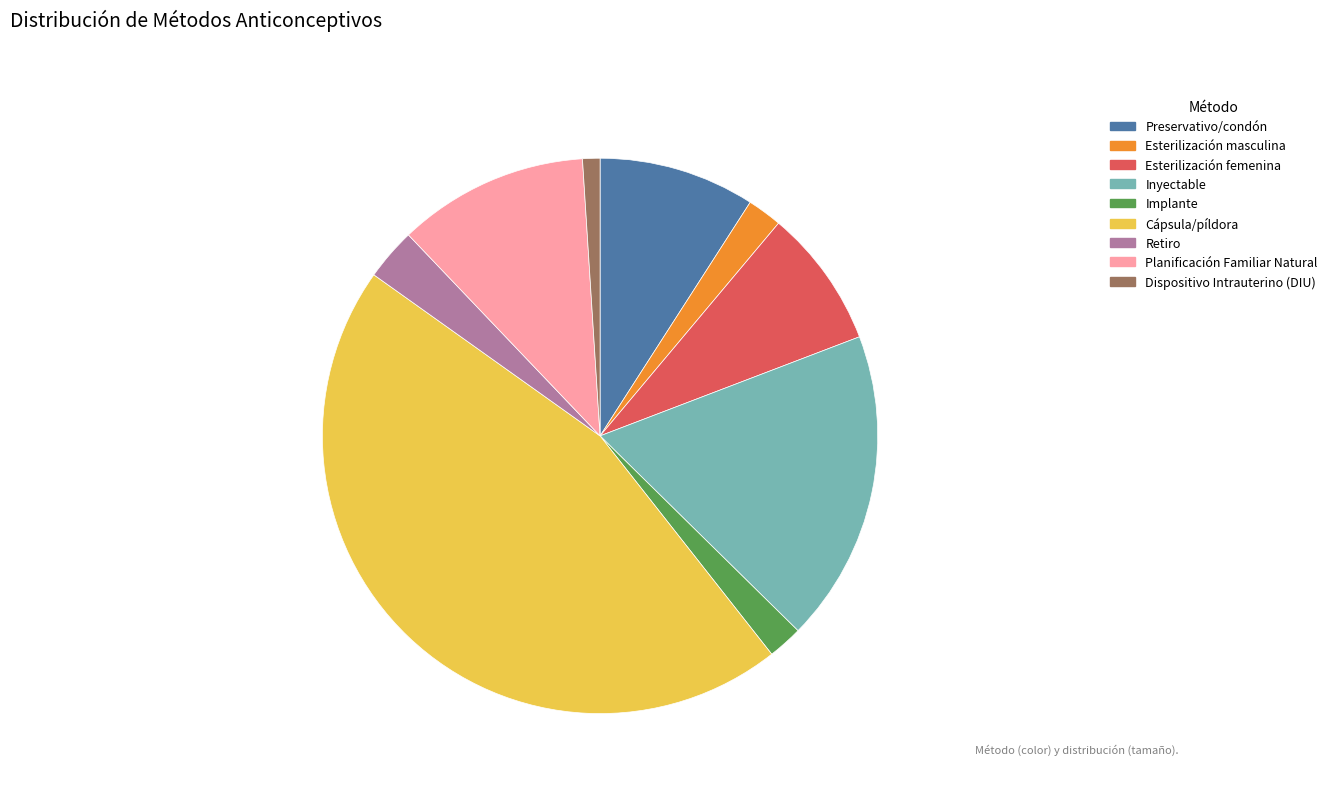

Is there any slice that represents more than half of the pie?

No